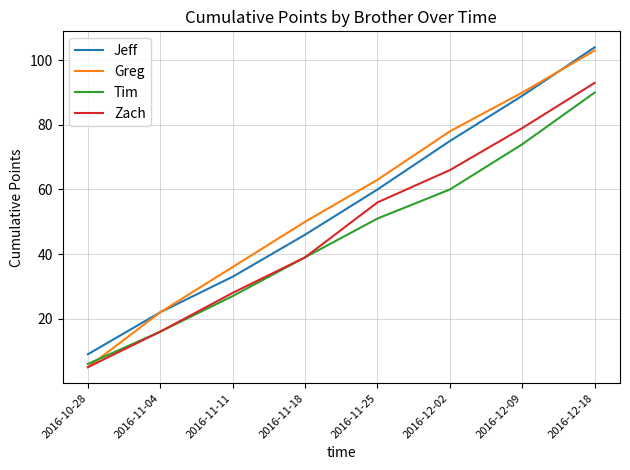

Reading left to right, extract all data points from this chart.

Jeff: 2016-10-28=9	2016-11-04=22	2016-11-11=33	2016-11-18=46	2016-11-25=60	2016-12-02=75	2016-12-09=89	2016-12-18=104
Greg: 2016-10-28=5	2016-11-04=22	2016-11-11=36	2016-11-18=50	2016-11-25=63	2016-12-02=78	2016-12-09=90	2016-12-18=103
Tim: 2016-10-28=6	2016-11-04=16	2016-11-11=27	2016-11-18=39	2016-11-25=51	2016-12-02=60	2016-12-09=74	2016-12-18=90
Zach: 2016-10-28=5	2016-11-04=16	2016-11-11=28	2016-11-18=39	2016-11-25=56	2016-12-02=66	2016-12-09=79	2016-12-18=93